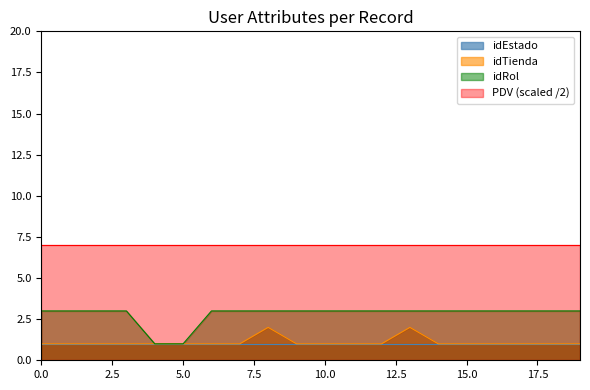

What is the sum of the idRol values at 16 and 15?

6